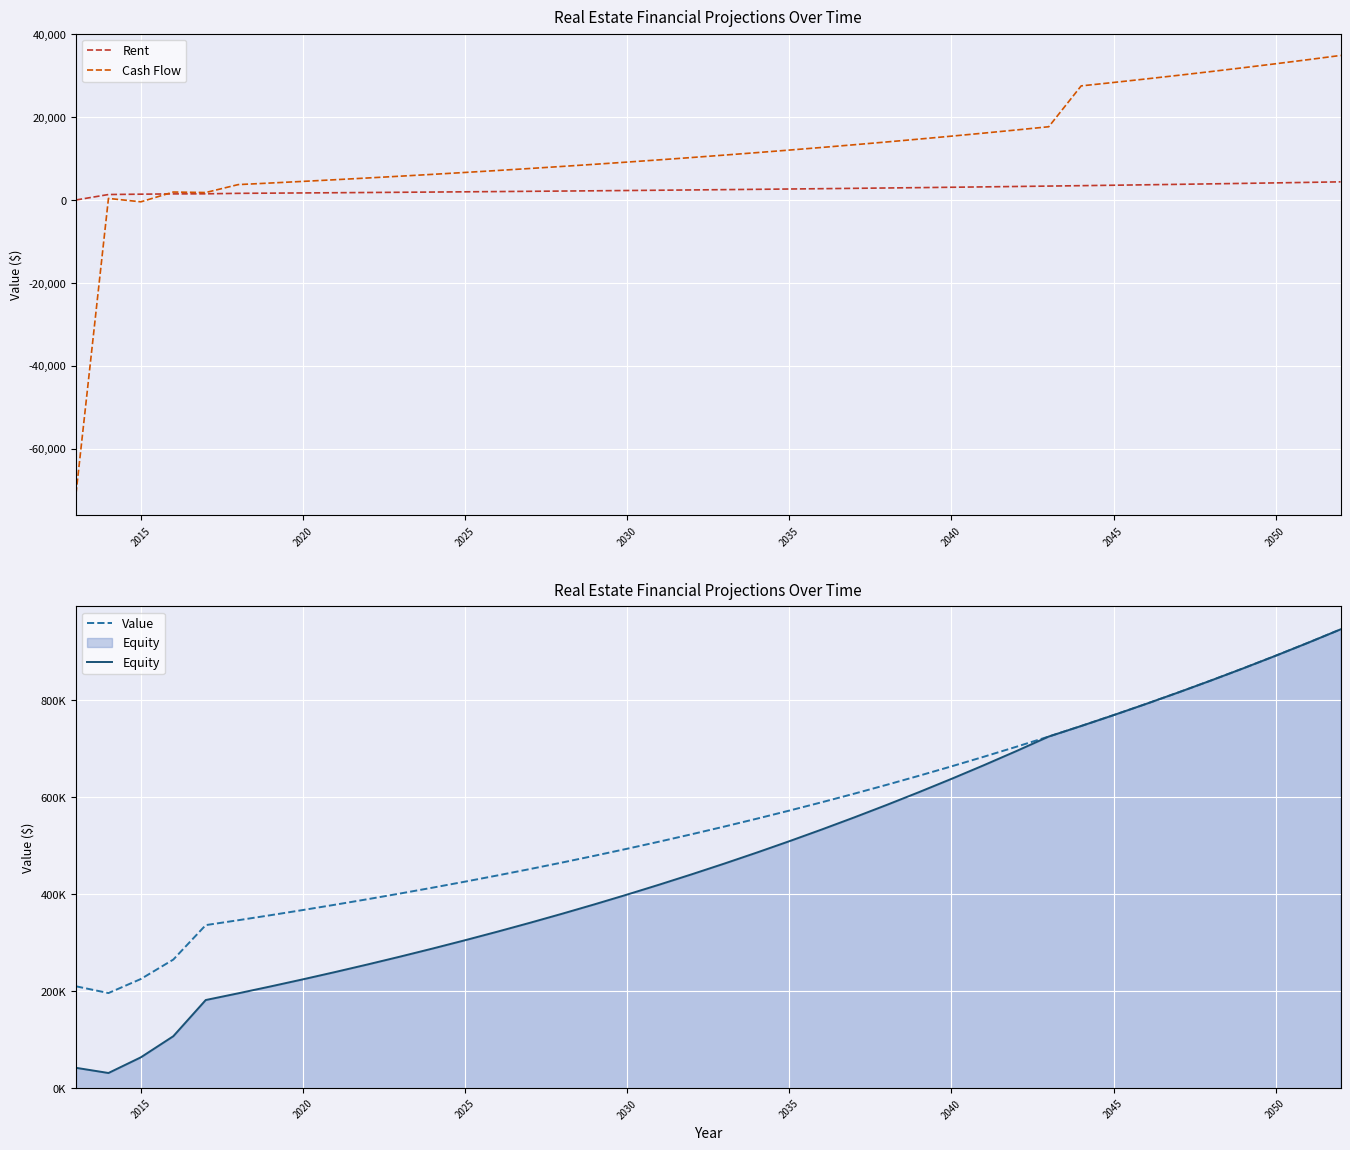

What is the average value of the Equity series?

478051.4